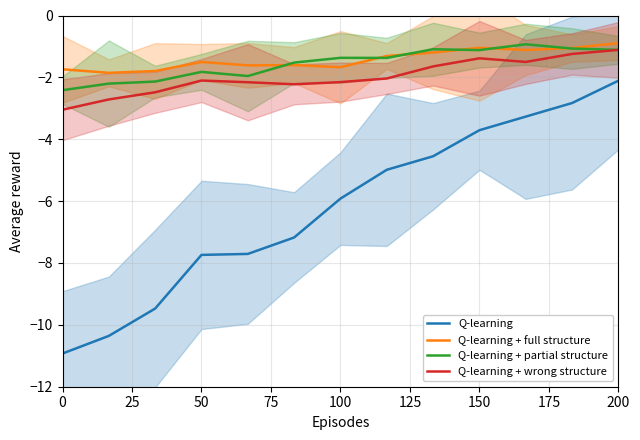

True or false: Q-learning + wrong structure and Q-learning + full structure intersect in this chart.

False